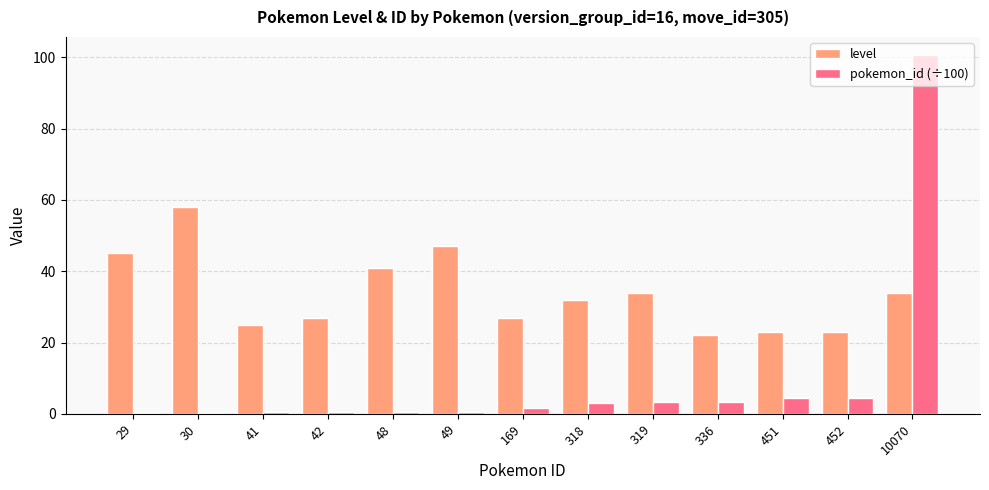

What are all the series names shown in the legend?

level, pokemon_id (÷100)